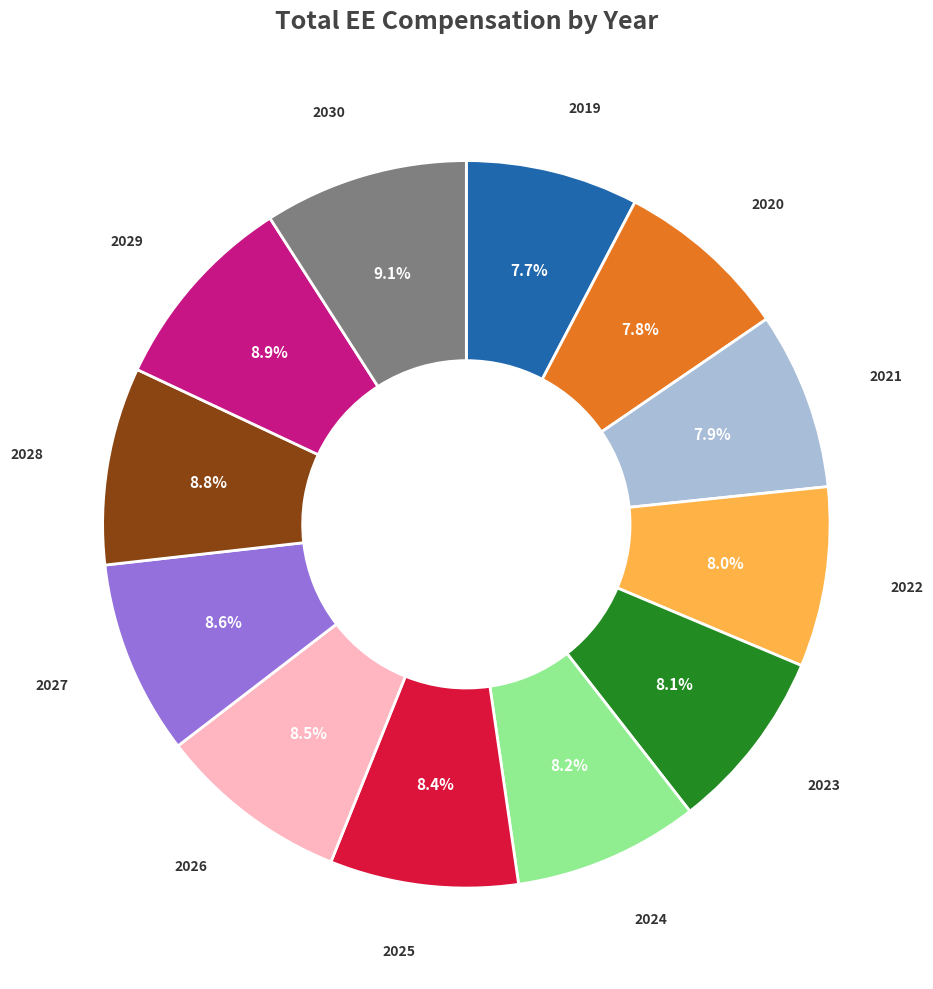

To the nearest percent, what percentage of the pie is 2027?

9%